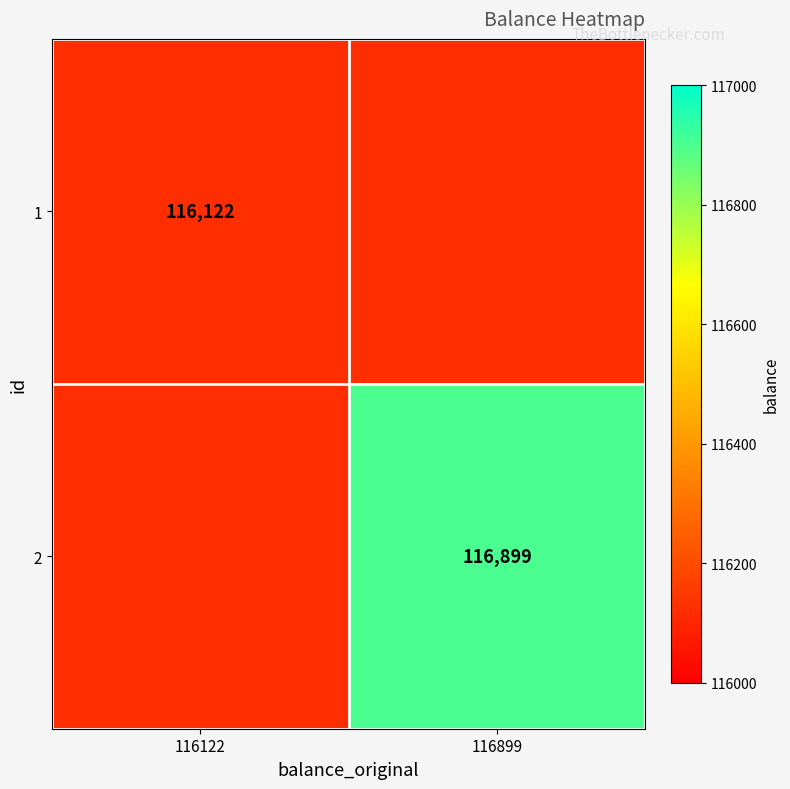

True or false: 1 has a value of 201351 at 116122.

False